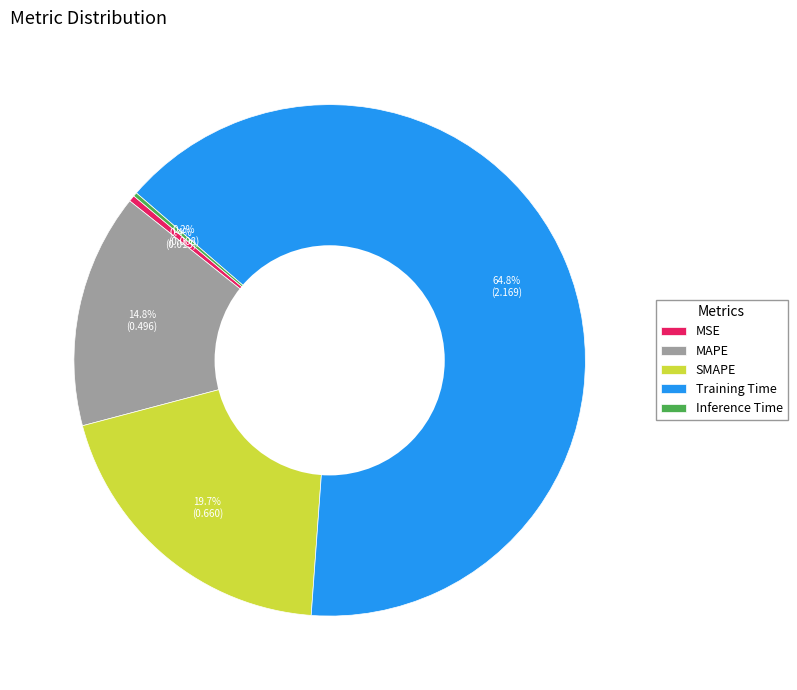

Which has a higher value, MAPE or MSE?

MAPE